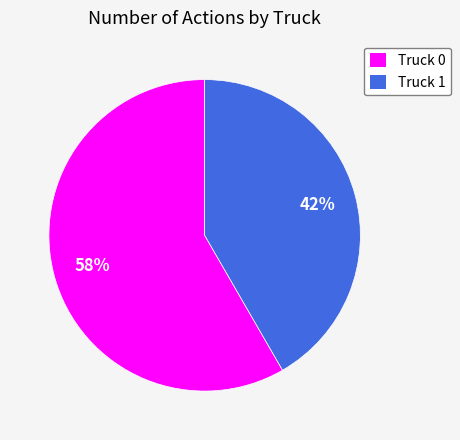

To the nearest percent, what is the average slice percentage?

50%